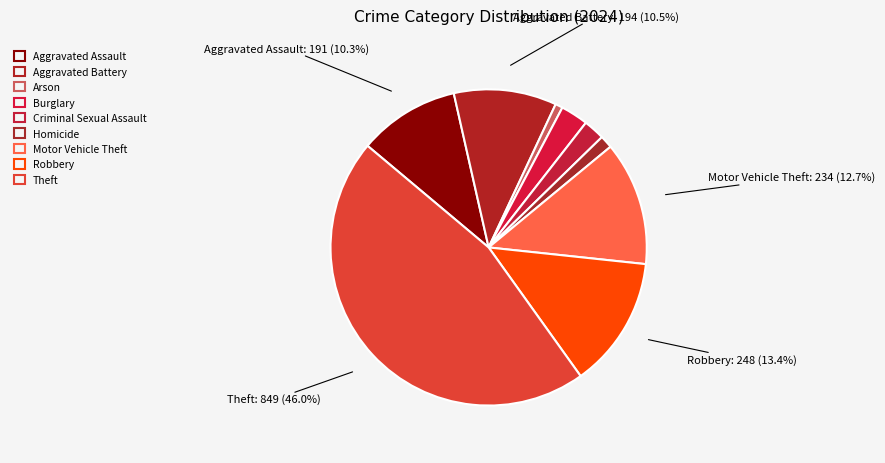

Which category has the biggest portion of the pie?

Theft